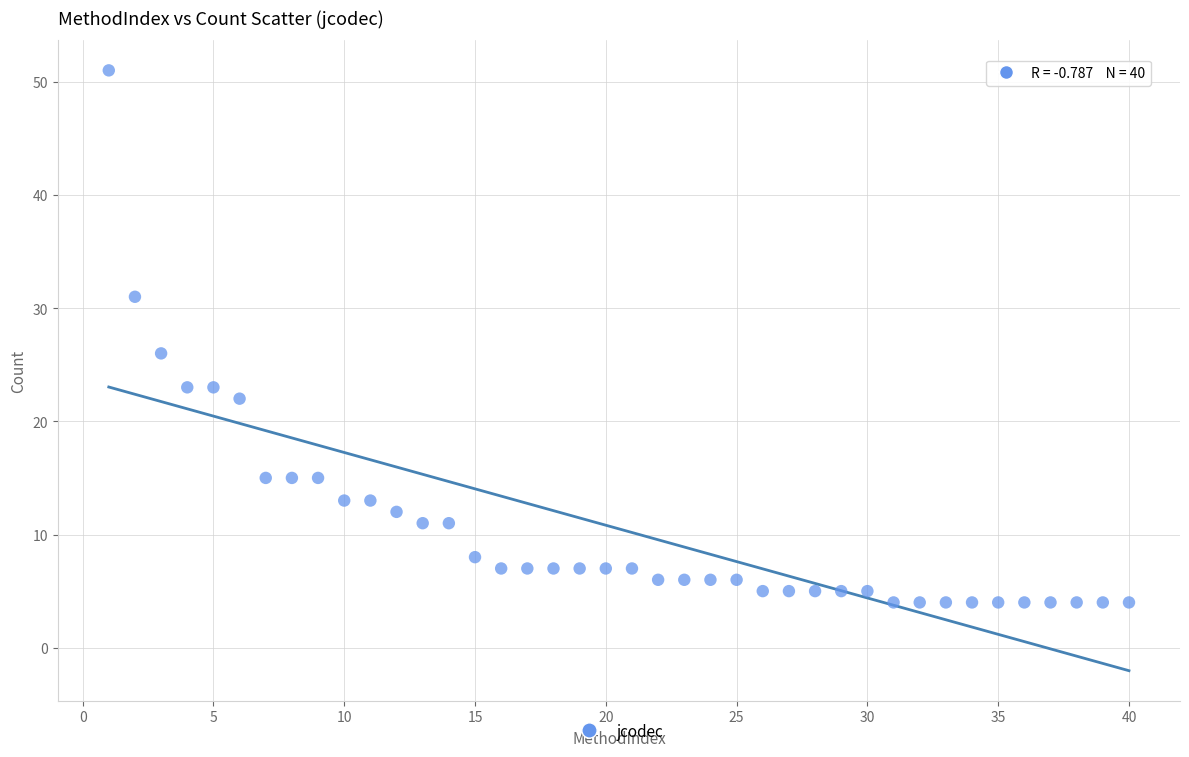

What is the range of X values (max minus min)?

39